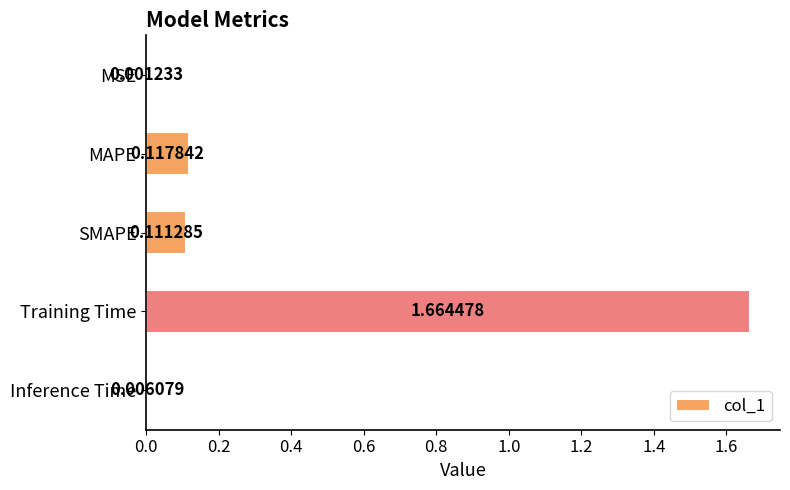

Between SMAPE and MSE, which is larger?

SMAPE